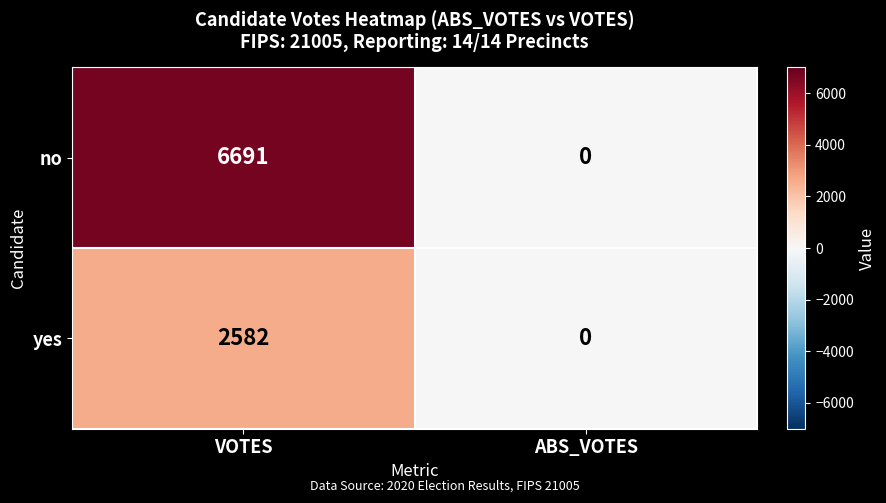

How many values in no are above zero?

1